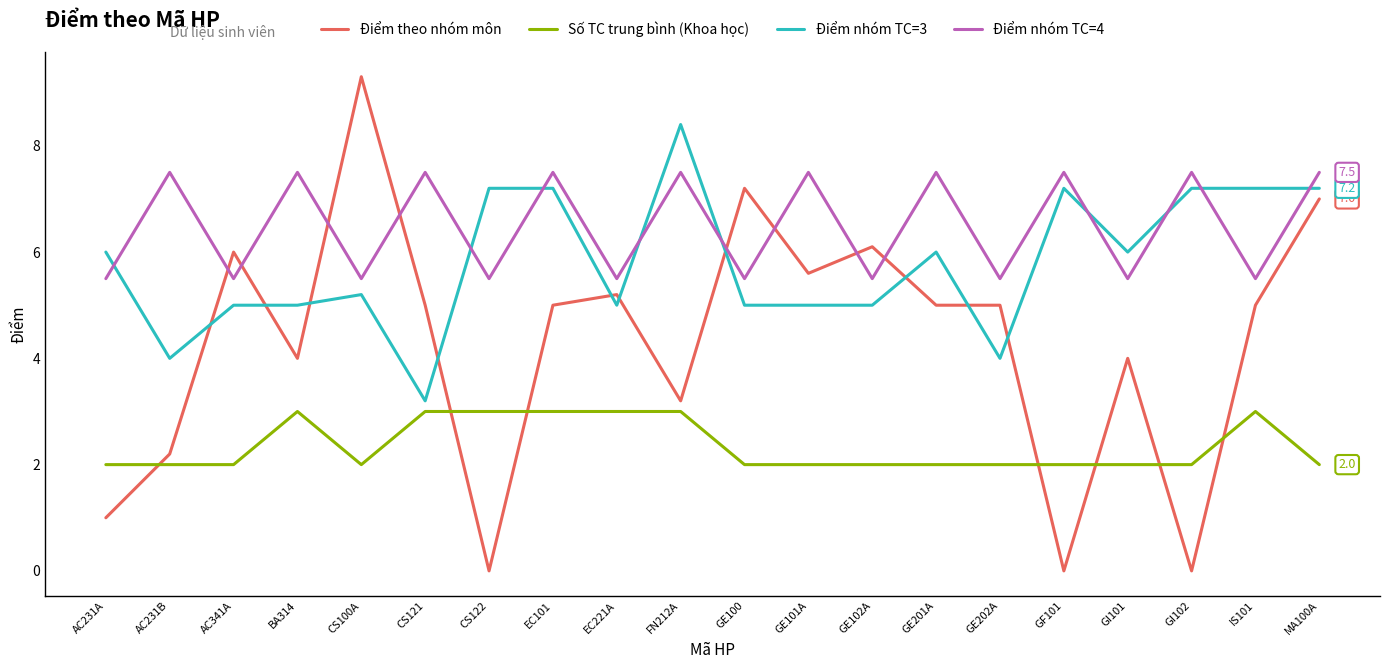

Rank the series at AC231B from lowest to highest value.

Số TC trung bình (Khoa học), Điểm theo nhóm môn, Điểm nhóm TC=3, Điểm nhóm TC=4